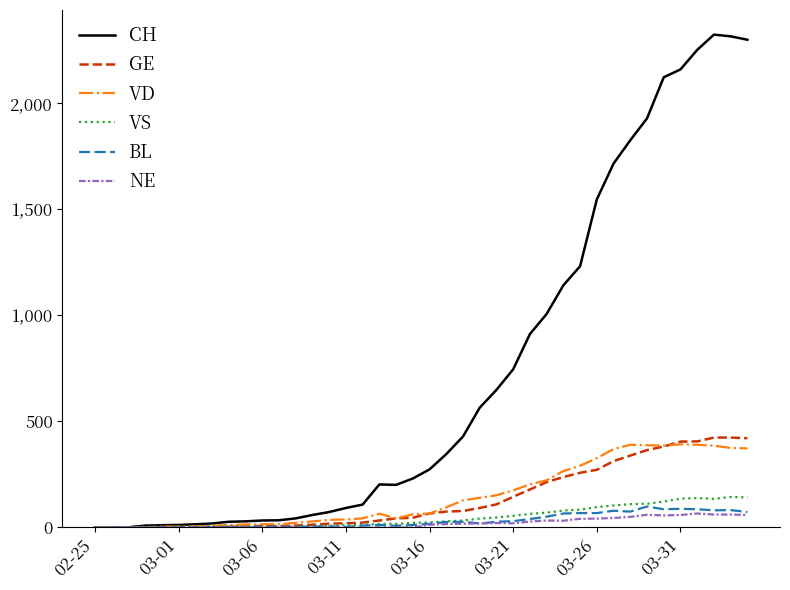

True or false: VS has more than 0 interior local peaks.

True